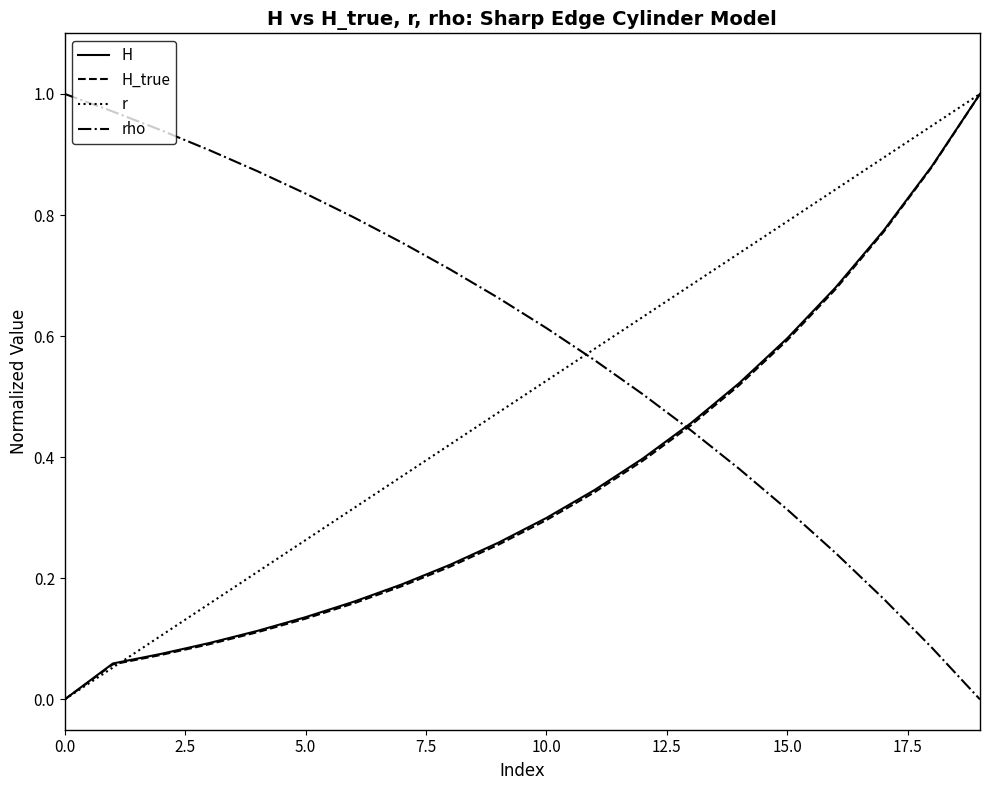

Which series ends up on top after the final intersection of rho and r?

r